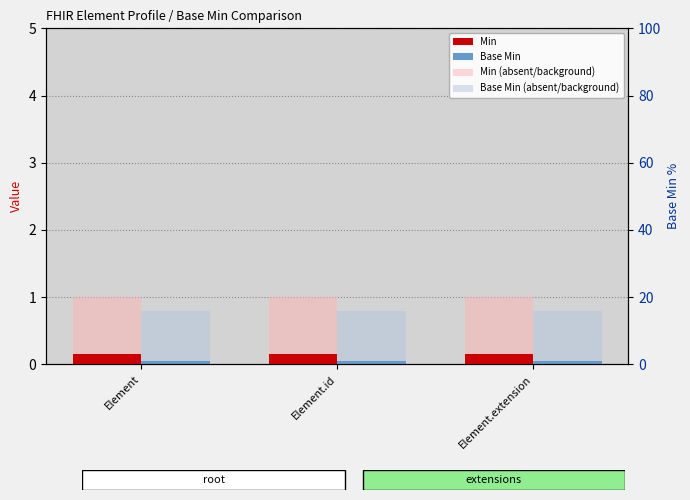

What is the greatest value displayed?

1.0